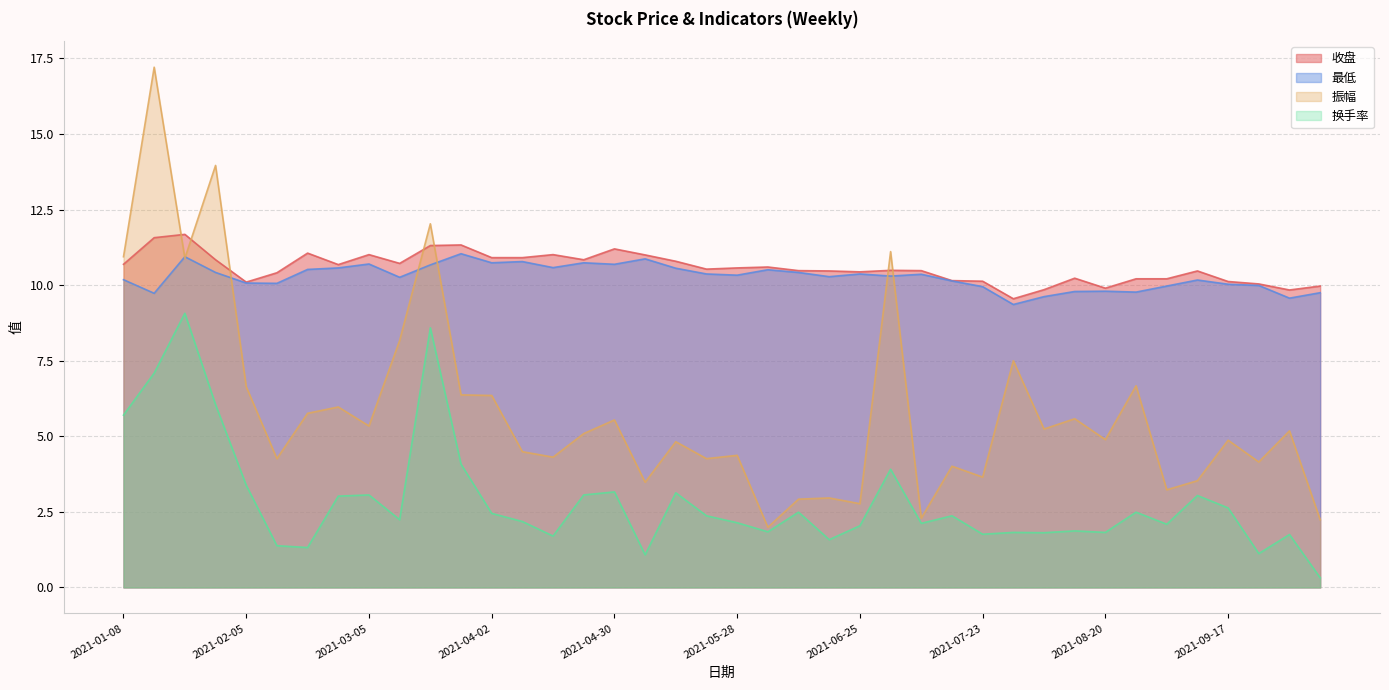

How many lines are shown in the chart?

4